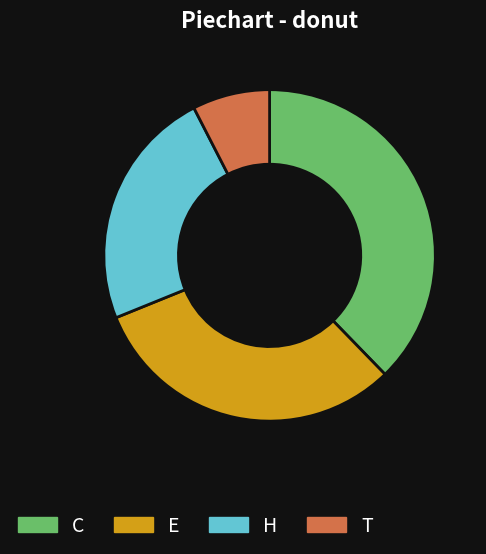

True or false: C accounts for 55% of the total.

False